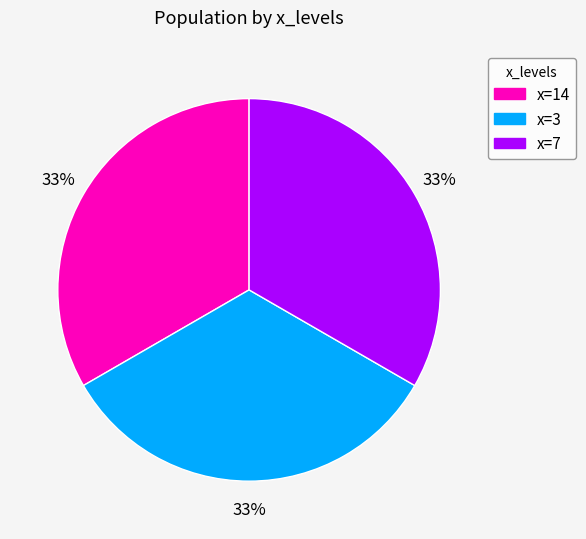

The x=14 slice represents 25% of the pie. True or false?

False